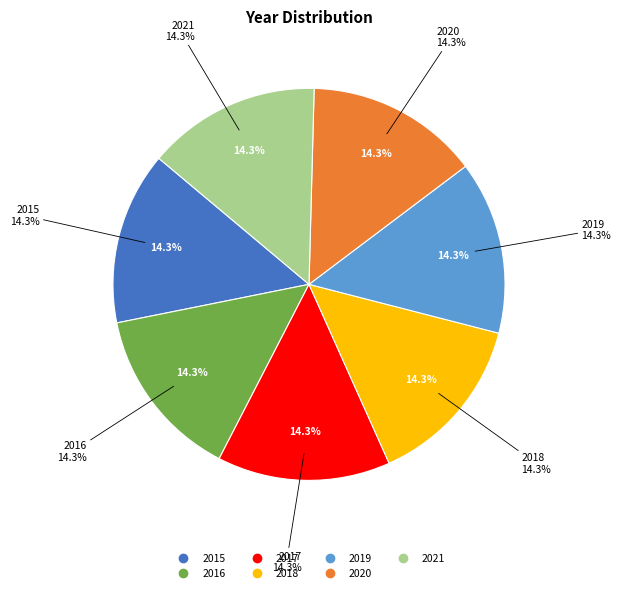

The 2020 slice represents 24% of the pie. True or false?

False